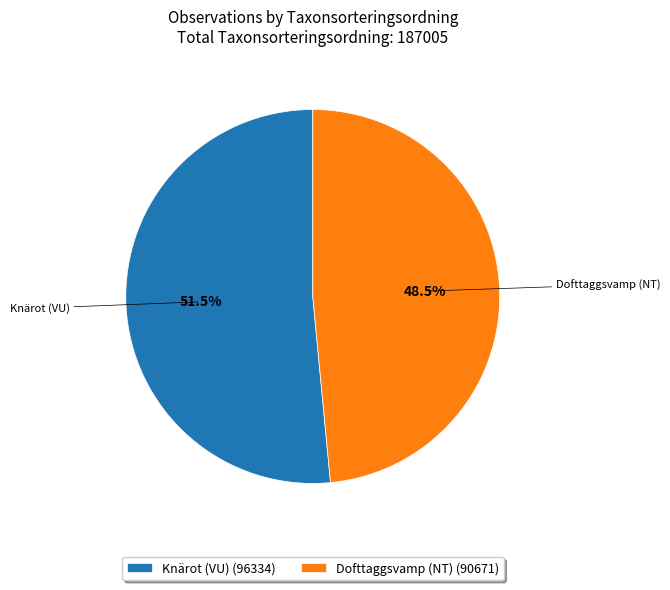

Does any single category account for the majority?

Yes